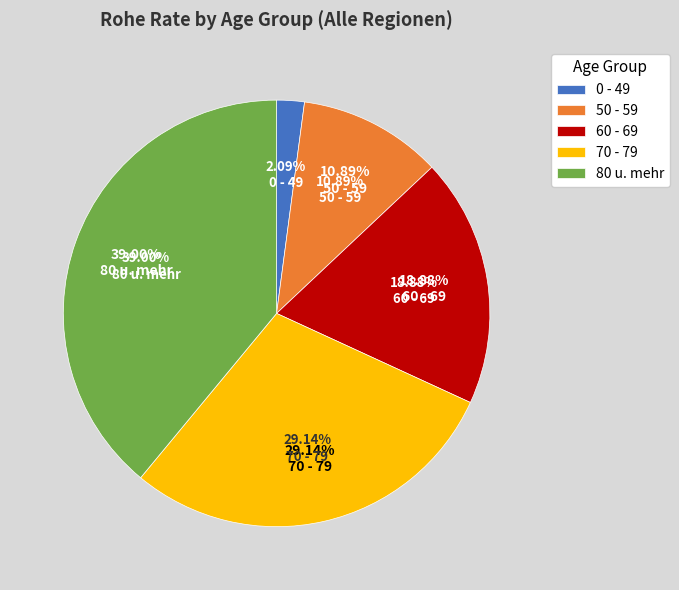

What percentage is the 70 - 79 slice, to the nearest percent?

29%